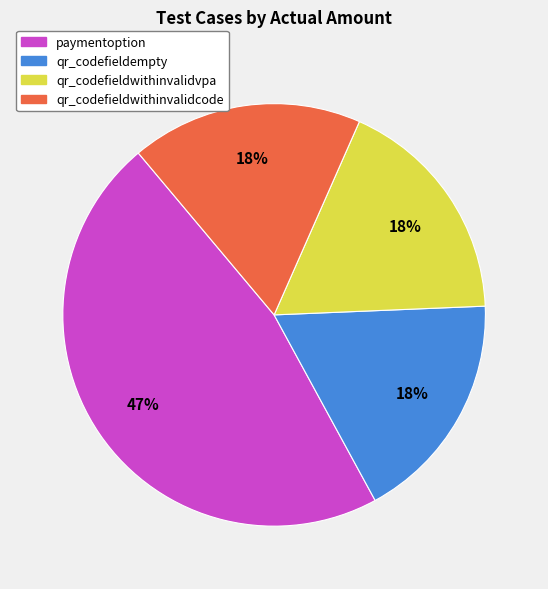

Is it true that qr_codefieldwithinvalidcode is 18% of the pie?

True